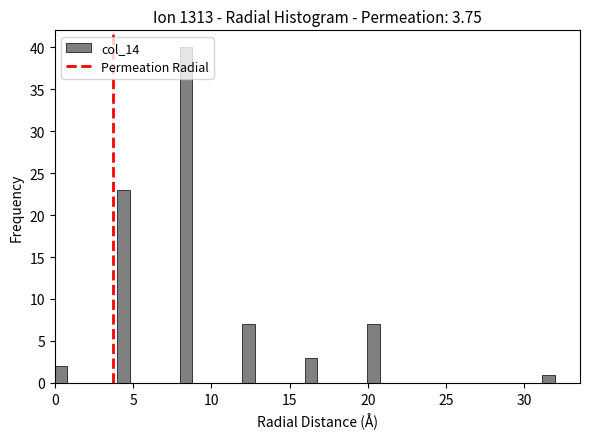

Read against the x-axis, roughly where is the centre of the tallest bar?

8.5